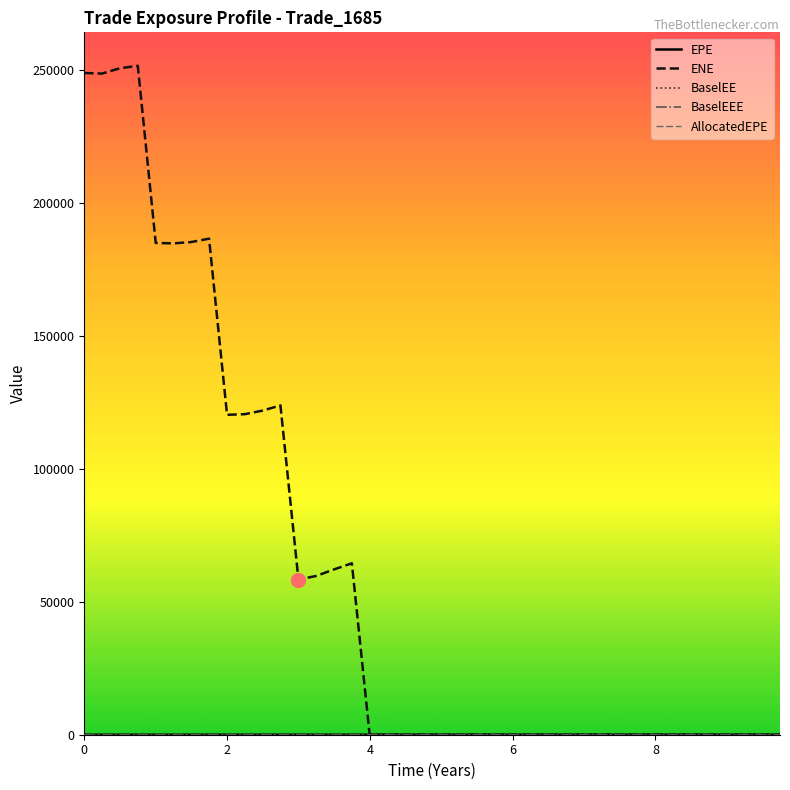

Which series has the largest total across all categories?

ENE